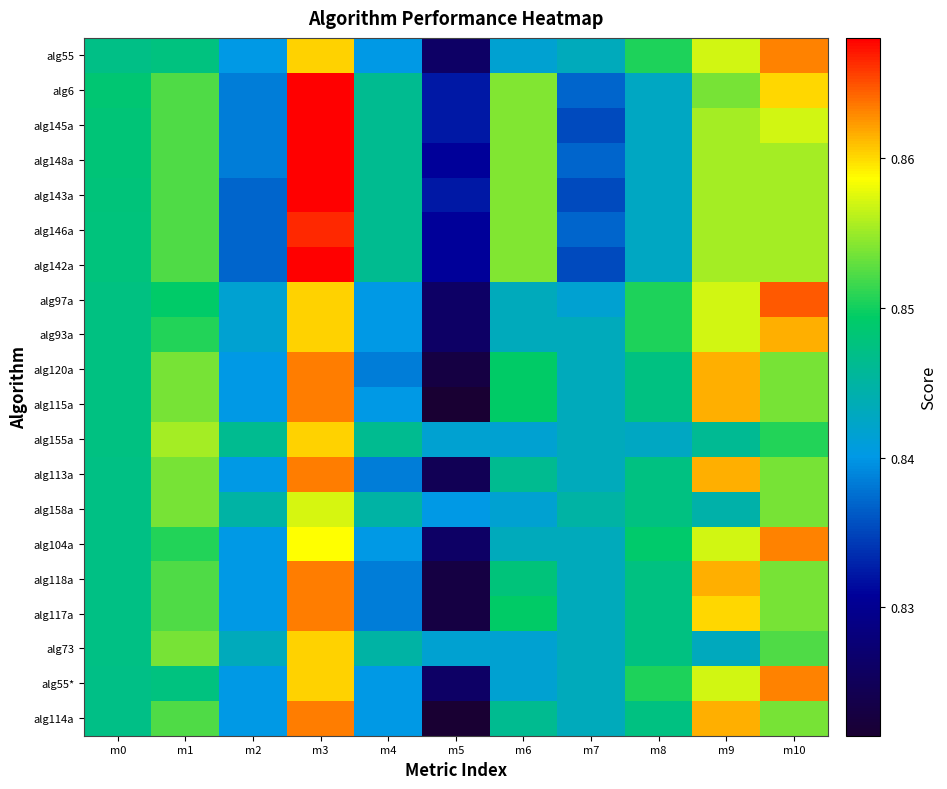

At which category does the chart reach its minimum across all series?

m5